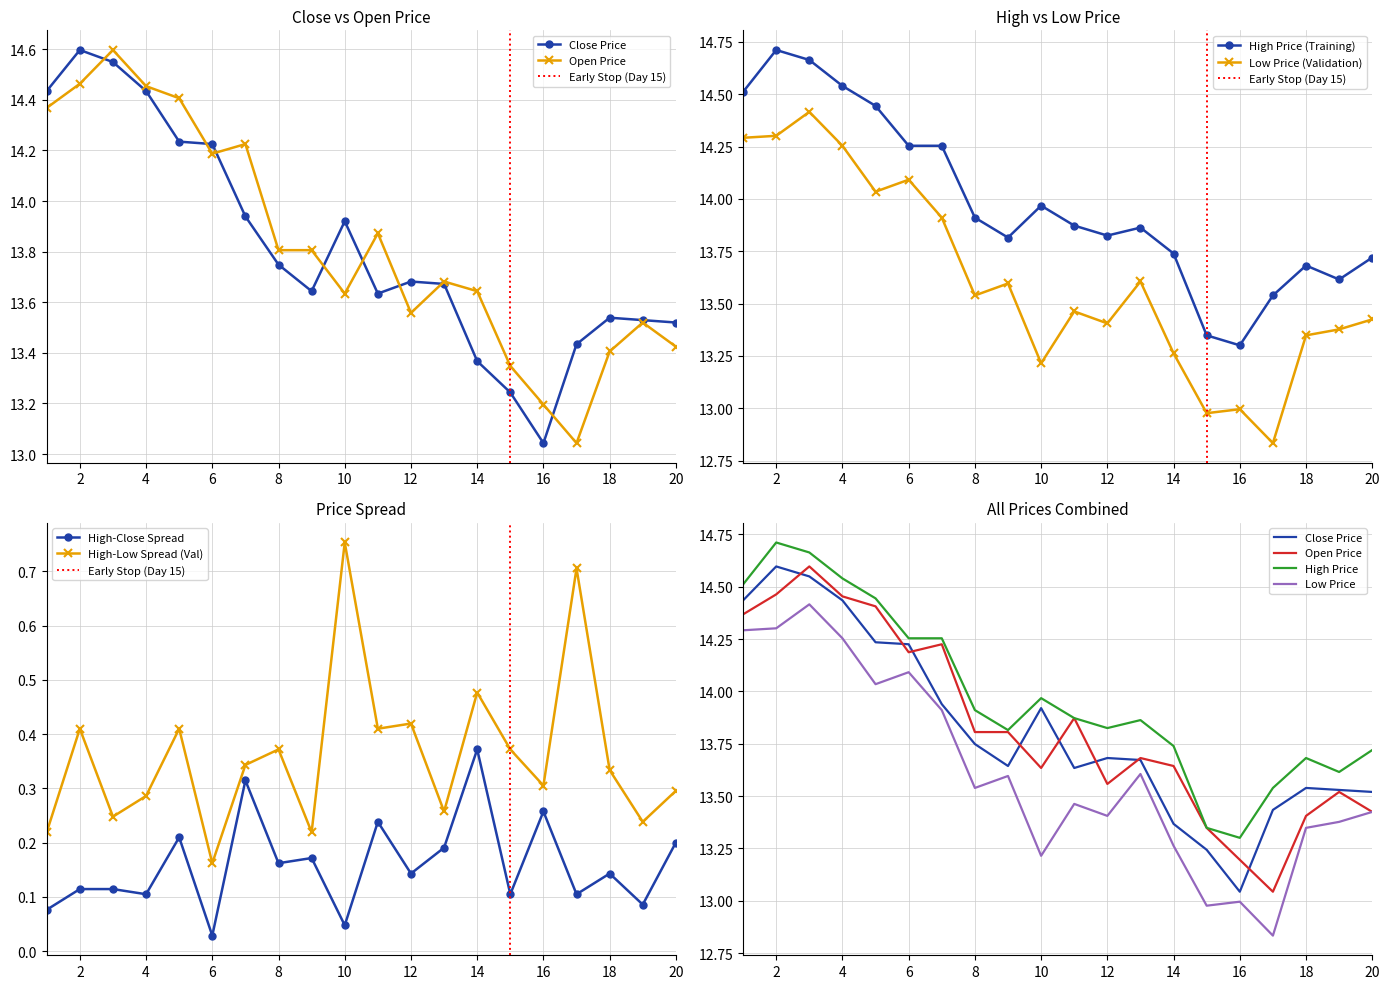

Which series has the widest spread of values?

low